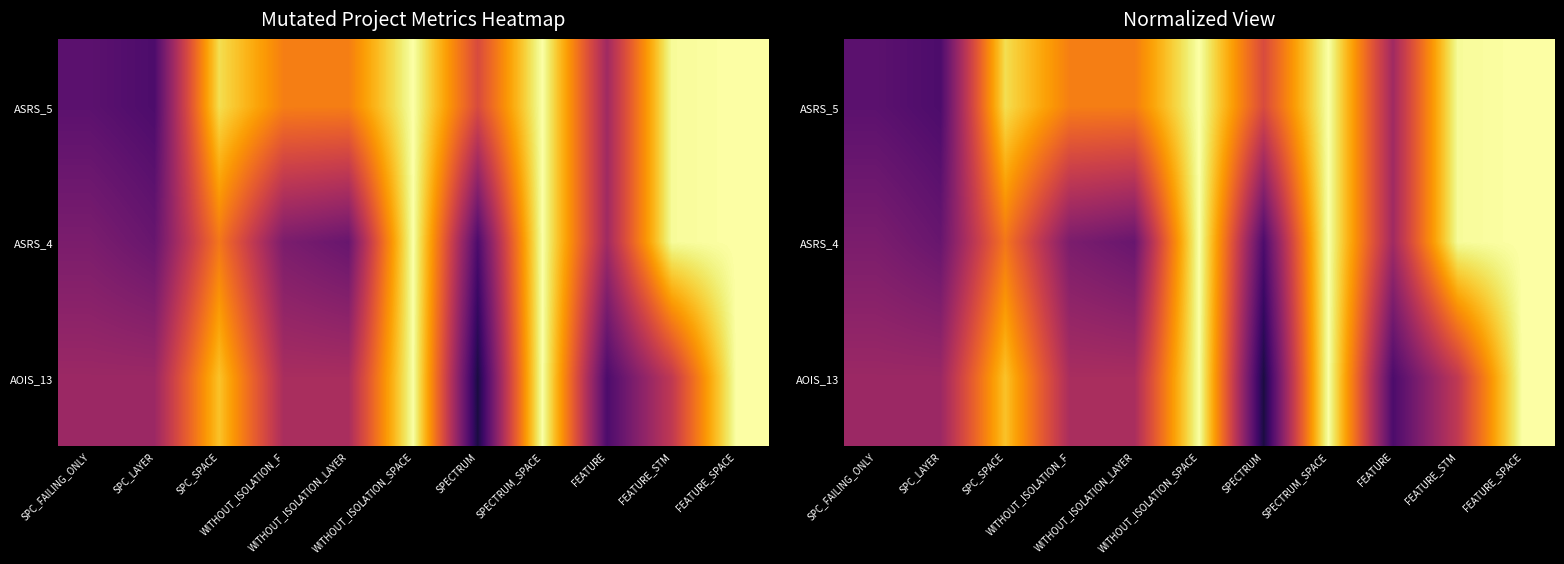

Where is ASRS_5 nearest to the value 0?

SPC_LAYER